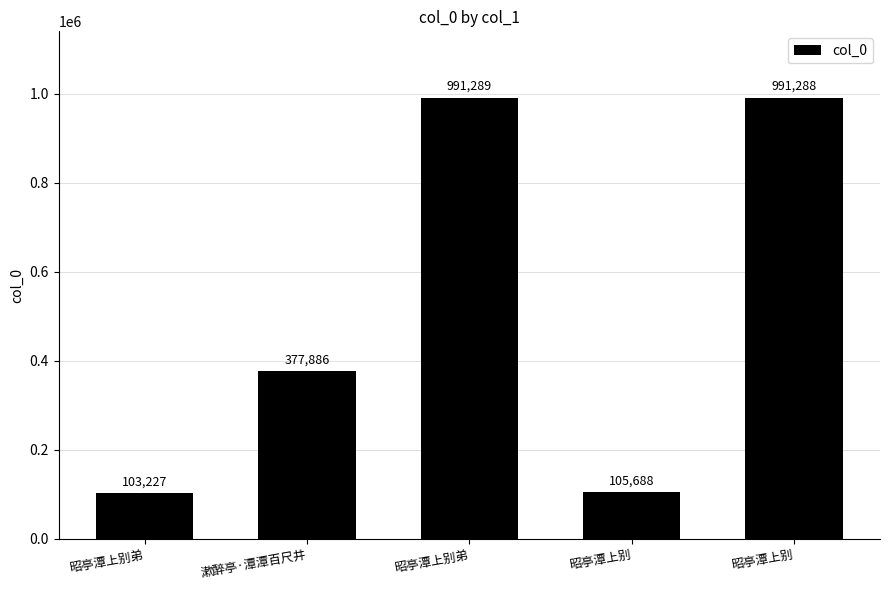

What is the smallest value displayed?

103227